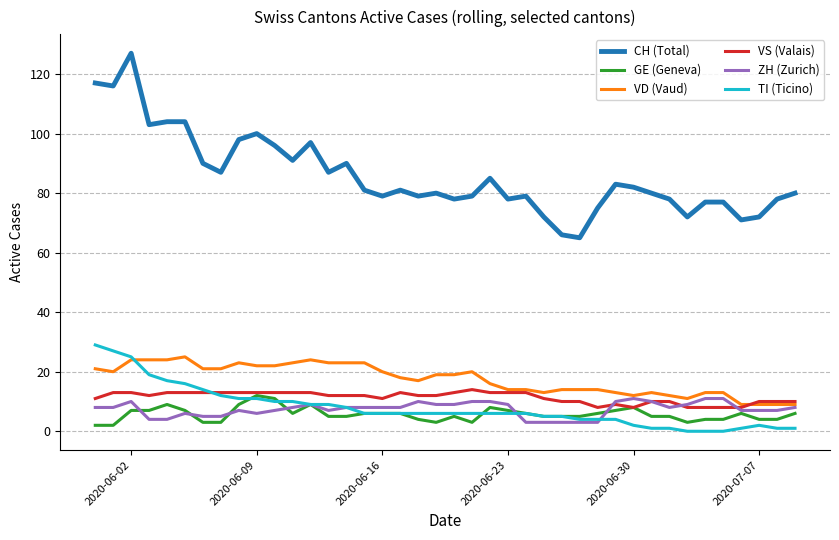

True or false: GE (Geneva) has more than 0 interior local peaks.

True